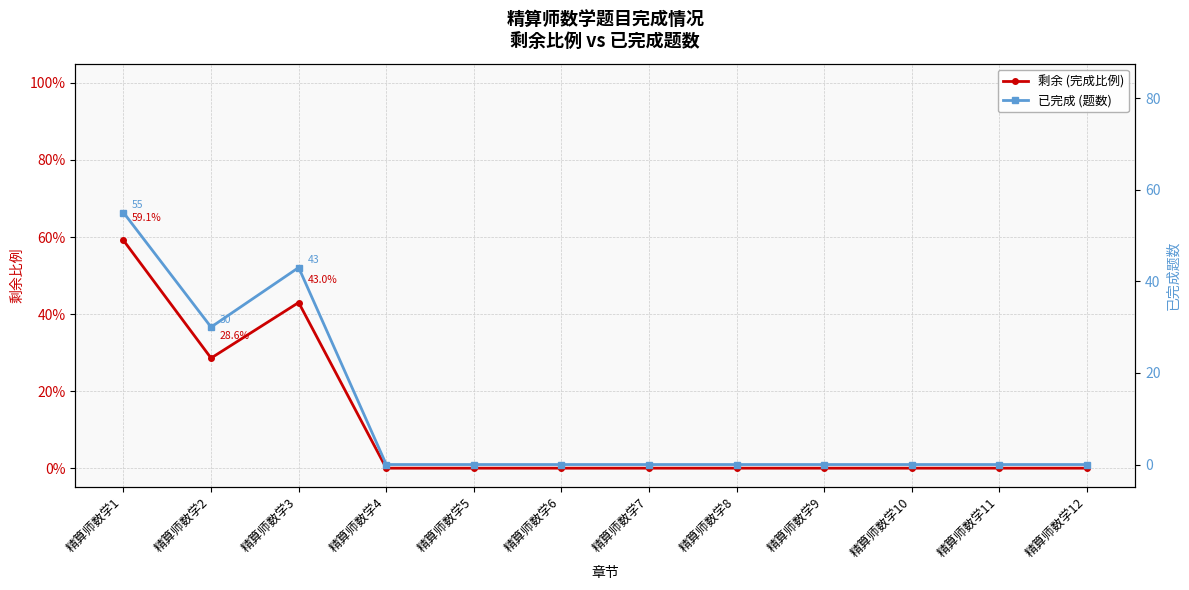

At which category does the chart reach its minimum across all series?

精算师数学4